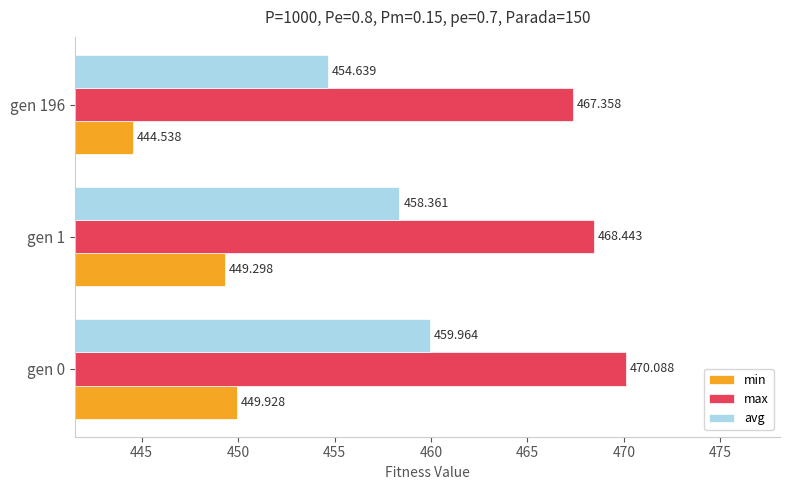

List the series in order of their peak value, highest first.

max, avg, min